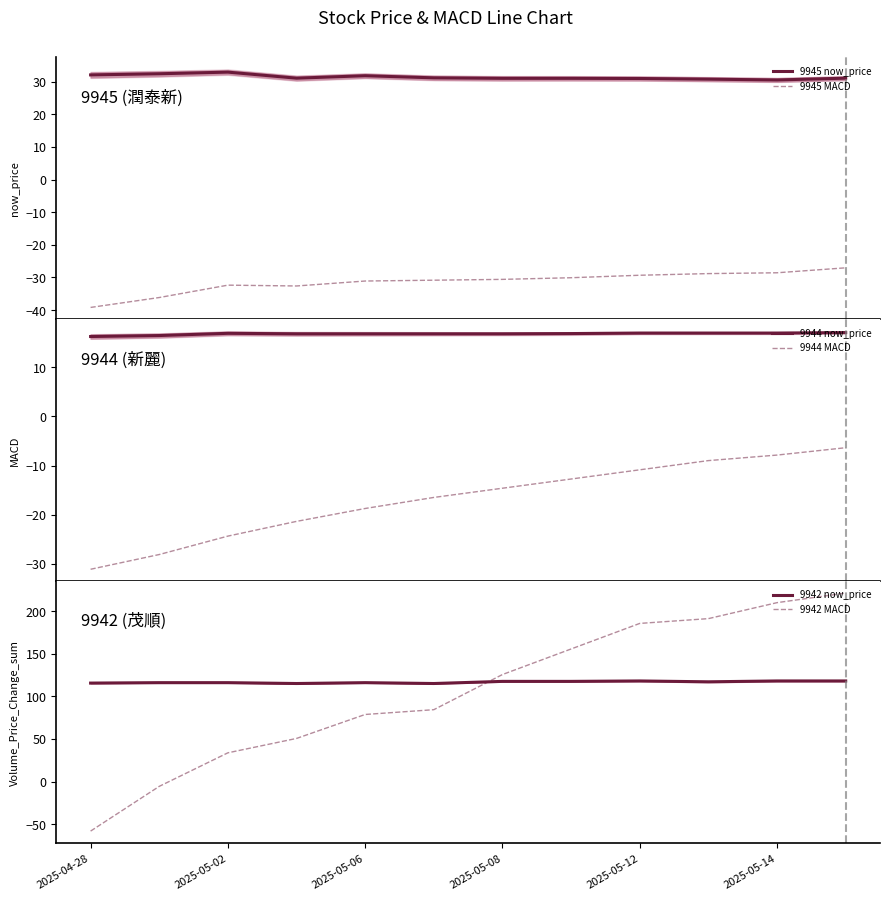

At how many categories does at least one series exceed 200?

2